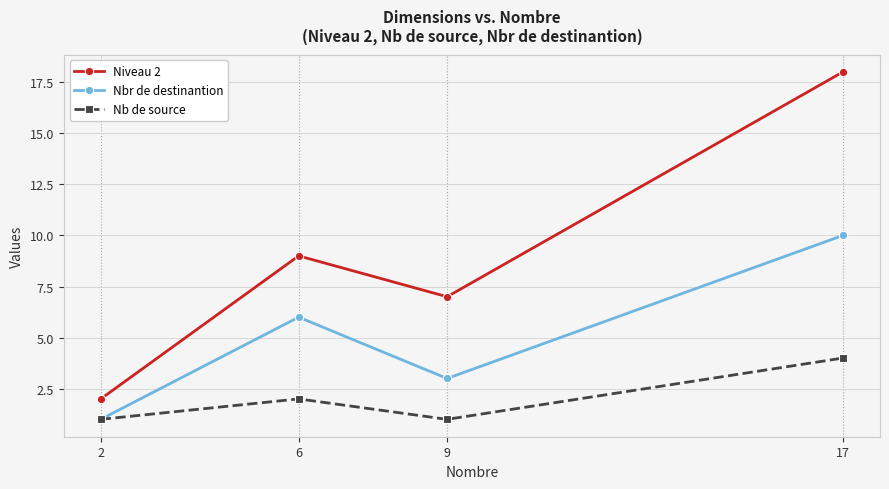

At which label is Nbr de destinantion closest to 5?

6